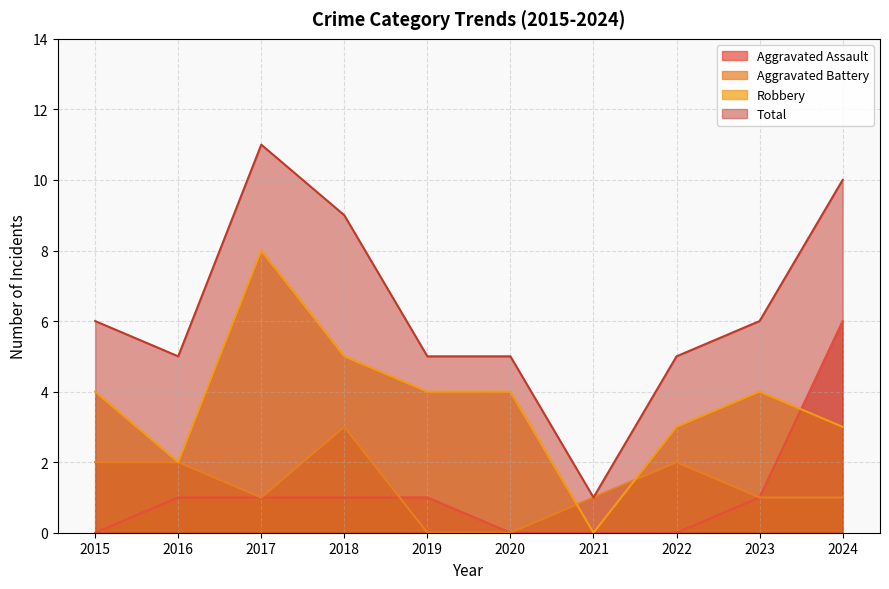

Where do Robbery and Aggravated Battery first cross each other?

2020 and 2021